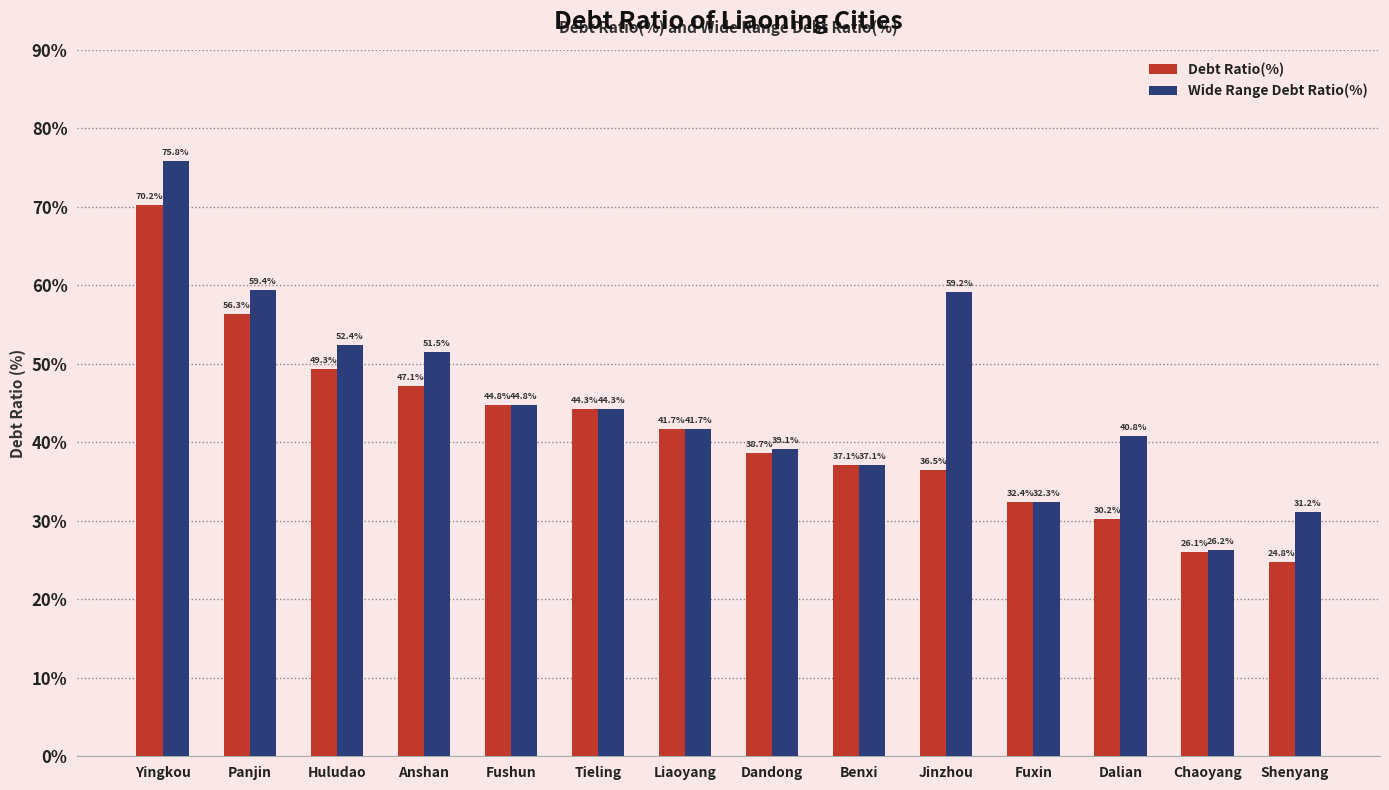

What are all the series names shown in the legend?

Debt Ratio(%), Wide Range Debt Ratio(%)